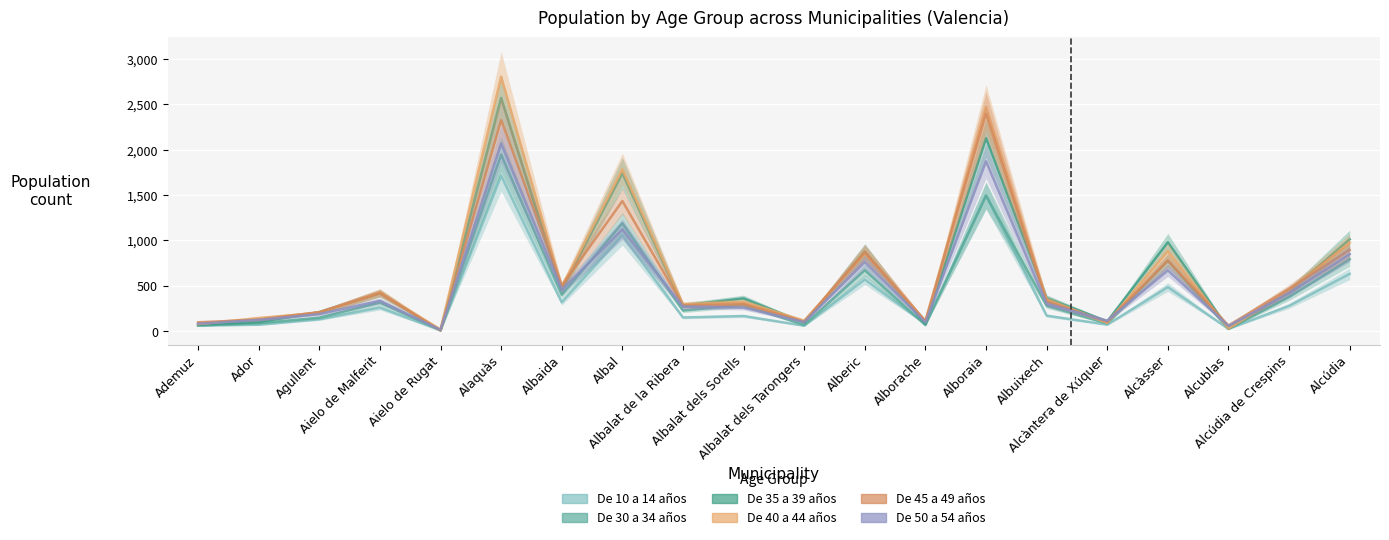

How many lines are shown in the chart?

6